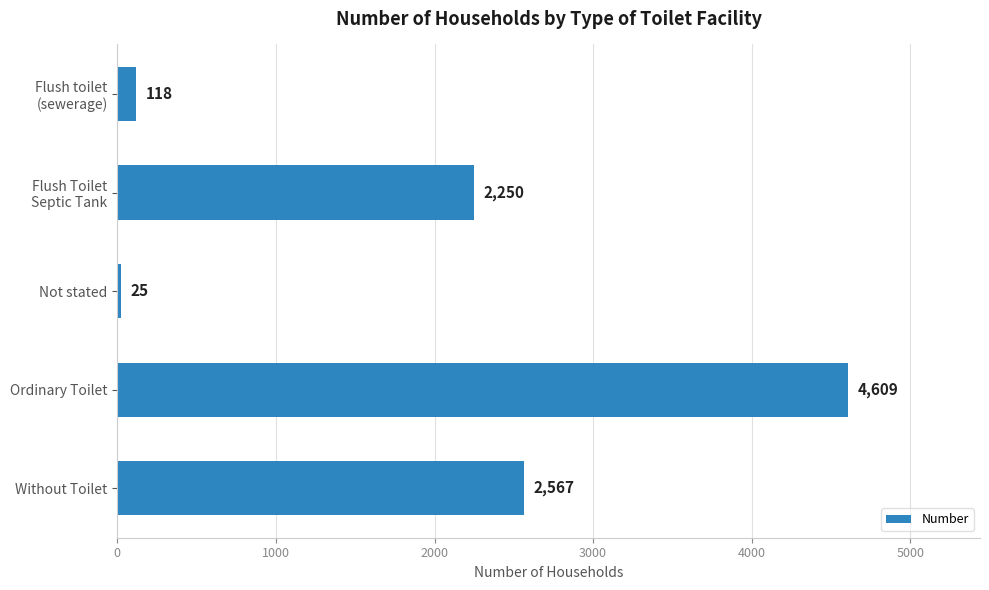

True or false: the data shows 3033 at Ordinary Toilet.

False